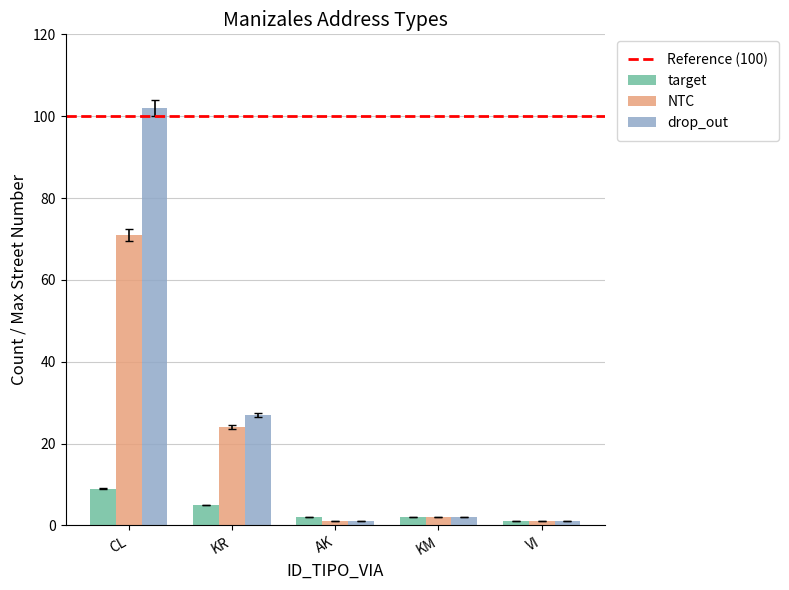

Reading left to right, list all the values displayed in this chart.

target: 9	5	2	2	1
NTC: 71	24	1	2	1
drop_out: 102	27	1	2	1